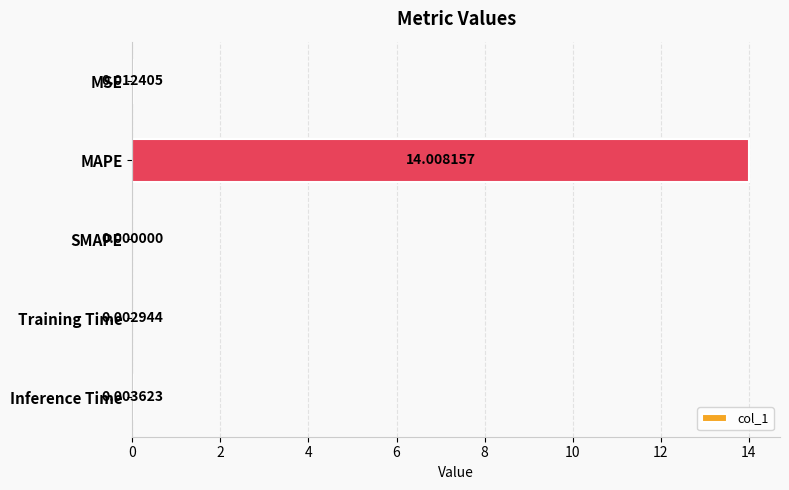

Does the chart contain stacked bars?

No